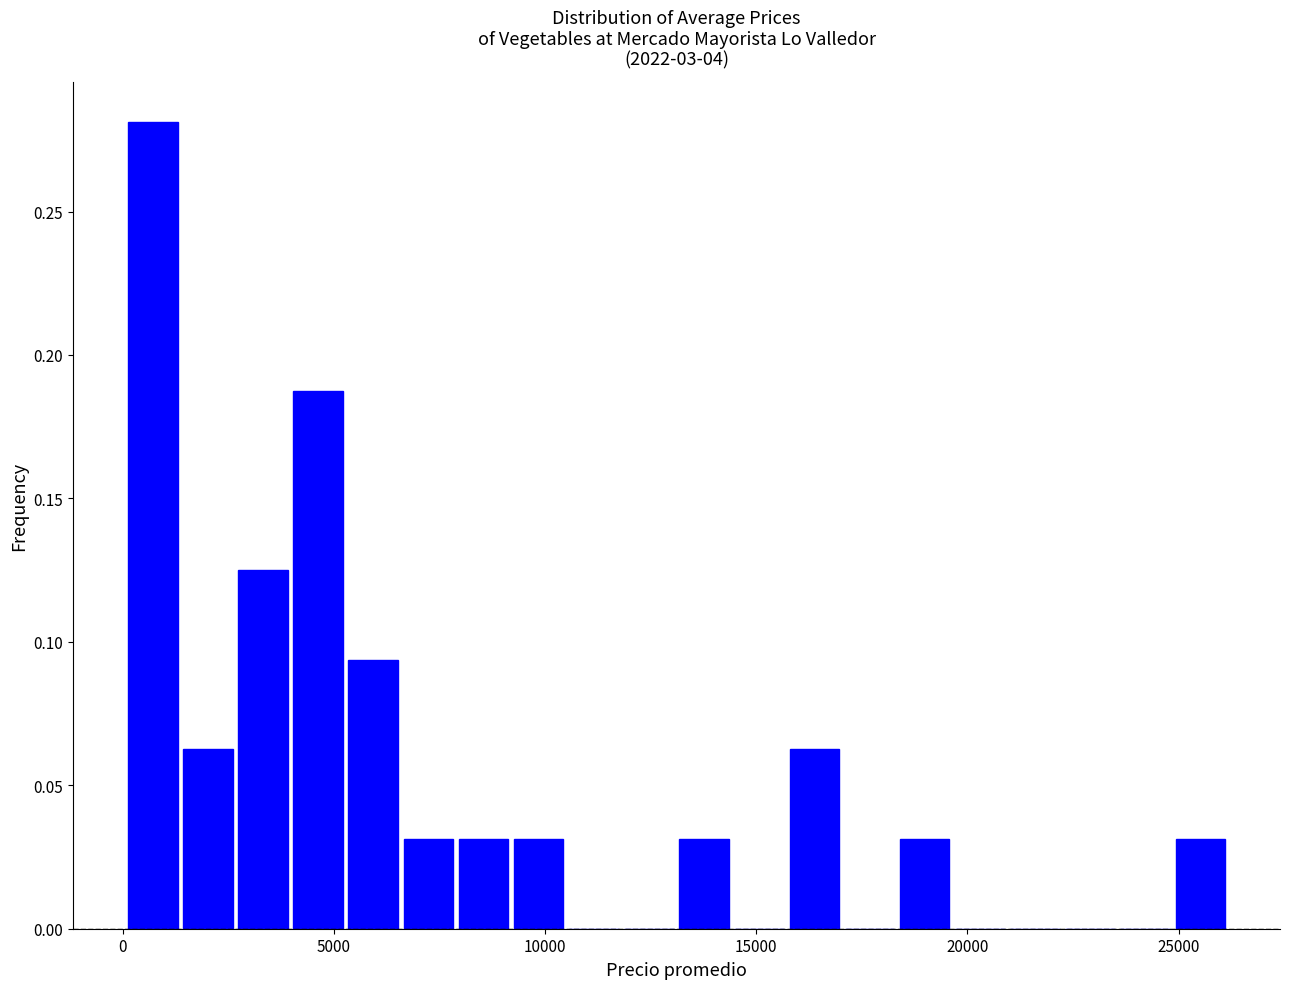

Around what value on the x-axis is the tallest bar? Give the approximate position of its centre, as read against the axis.

500